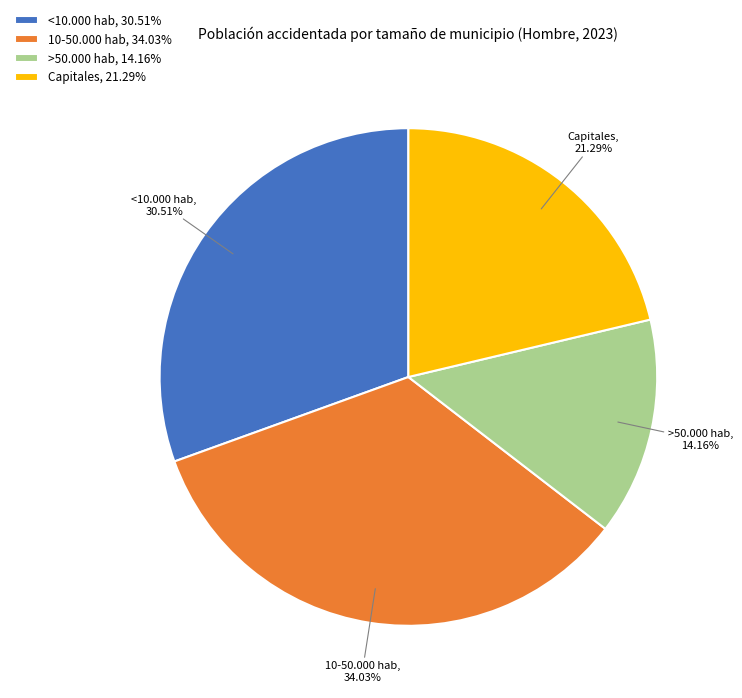

To the nearest percent, what is the combined percentage of <10.000 hab and 10-50.000 hab?

65%